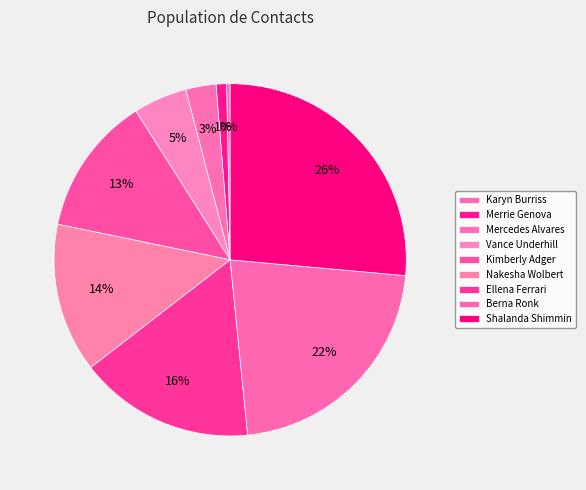

What portion of the pie excludes Berna Ronk?

78.0%